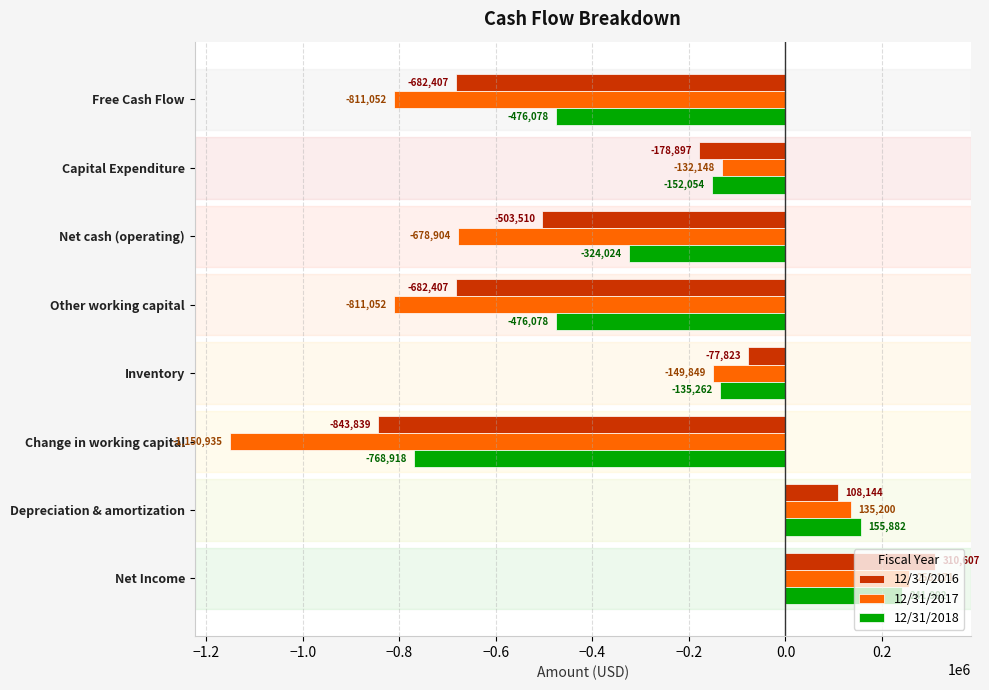

What is the difference between the highest and lowest values at Change in working capital?

382017